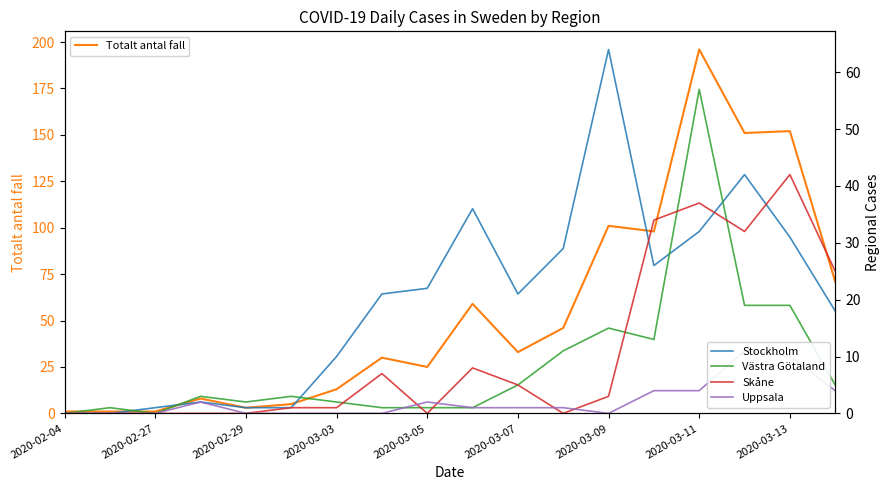

Is it true that Skåne equals 2 at 2020-03-07?

False